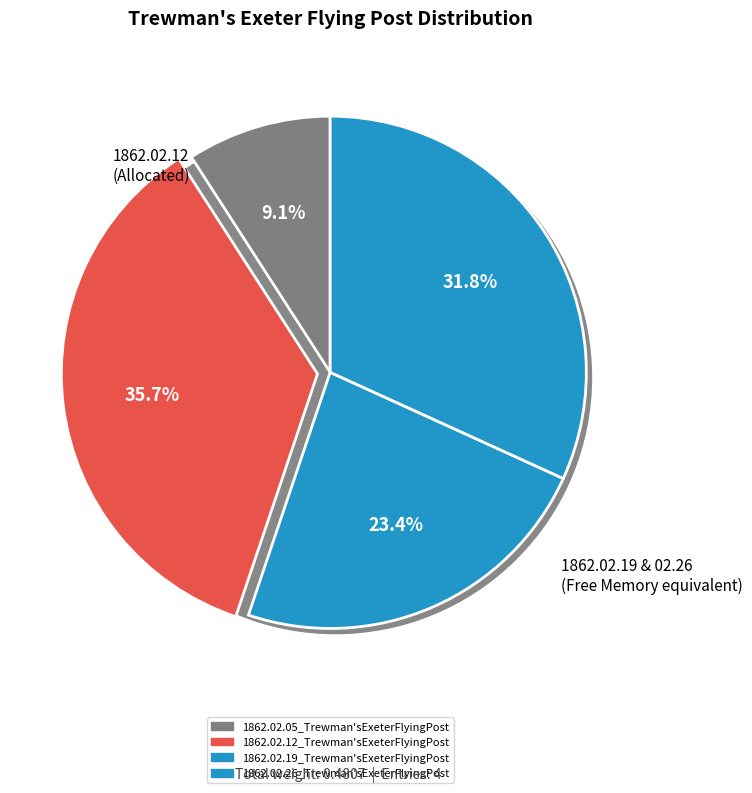

Rank the categories by value from highest to lowest.

1862.02.12_Trewman'sExeterFlyingPost, 1862.02.26_Trewman'sExeterFlyingPost, 1862.02.19_Trewman'sExeterFlyingPost, 1862.02.05_Trewman'sExeterFlyingPost